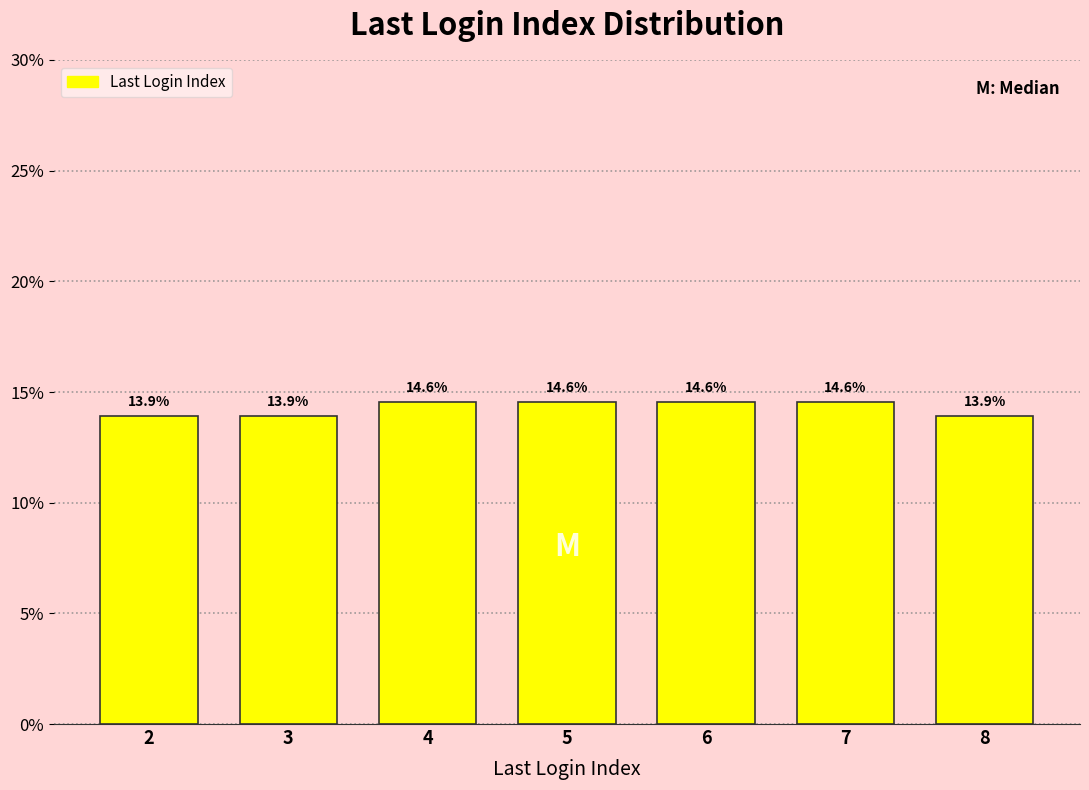

Reading right to left, extract all data points from this chart.

13.9	14.6	14.6	14.6	14.6	13.9	13.9